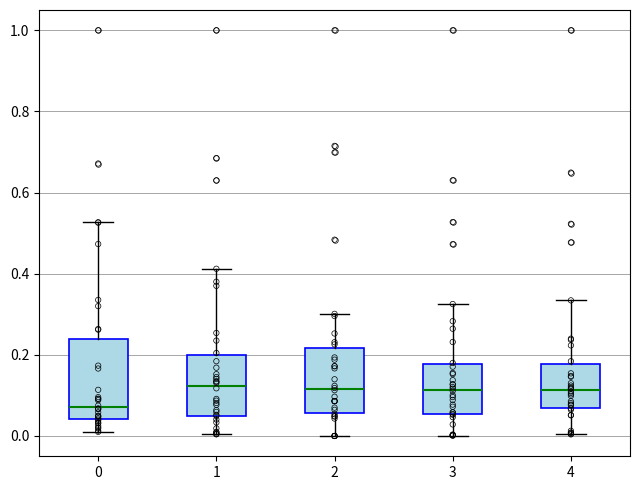

Reading left to right, transcribe this box plot: for each box, give where its median line is, the range the box spans, and where its two whiskers end, as read against the y-axis. The values are not printed on the chart, so give them approximately, as read against the axis.

0: median 0.08, box 0.04 to 0.24, whiskers 0.02 to 0.52
1: median 0.12, box 0.06 to 0.20, whiskers 0.00 to 0.42
2: median 0.12, box 0.06 to 0.22, whiskers 0.00 to 0.30
3: median 0.12, box 0.06 to 0.18, whiskers 0.00 to 0.32
4: median 0.12, box 0.06 to 0.18, whiskers 0.00 to 0.34